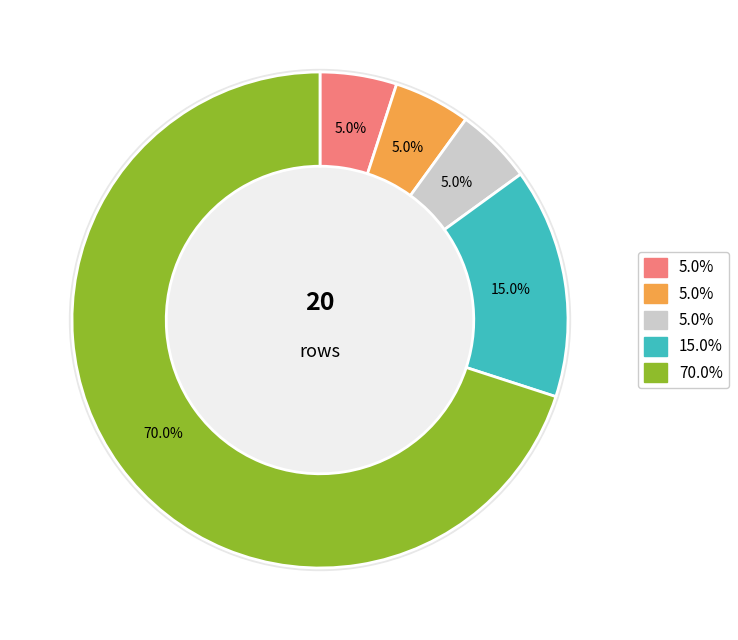

True or false: 1 accounts for 15% of the total.

False